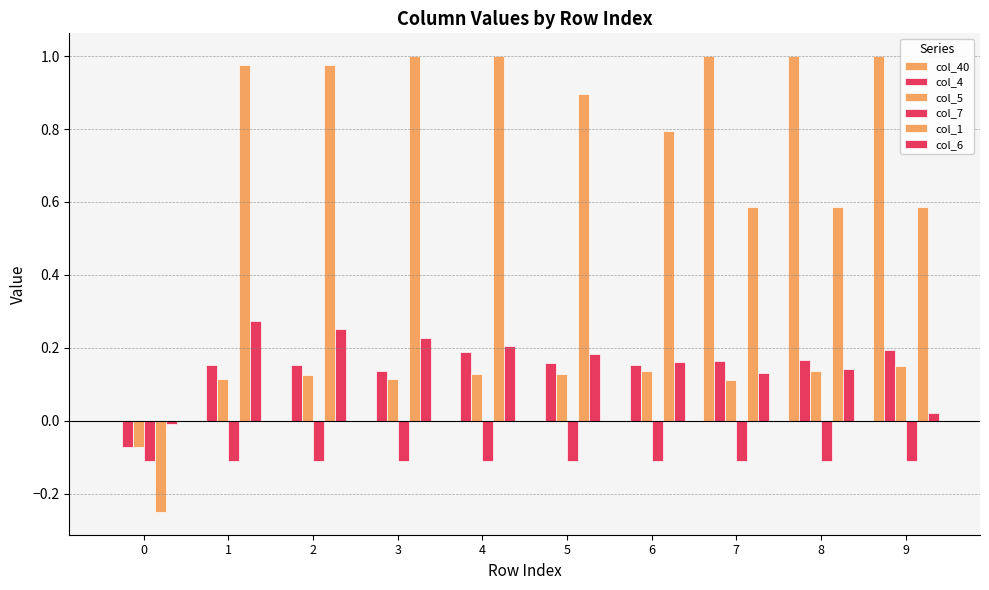

Rank the series by their maximum value, from highest to lowest.

col_40, col_1, col_6, col_4, col_5, col_7